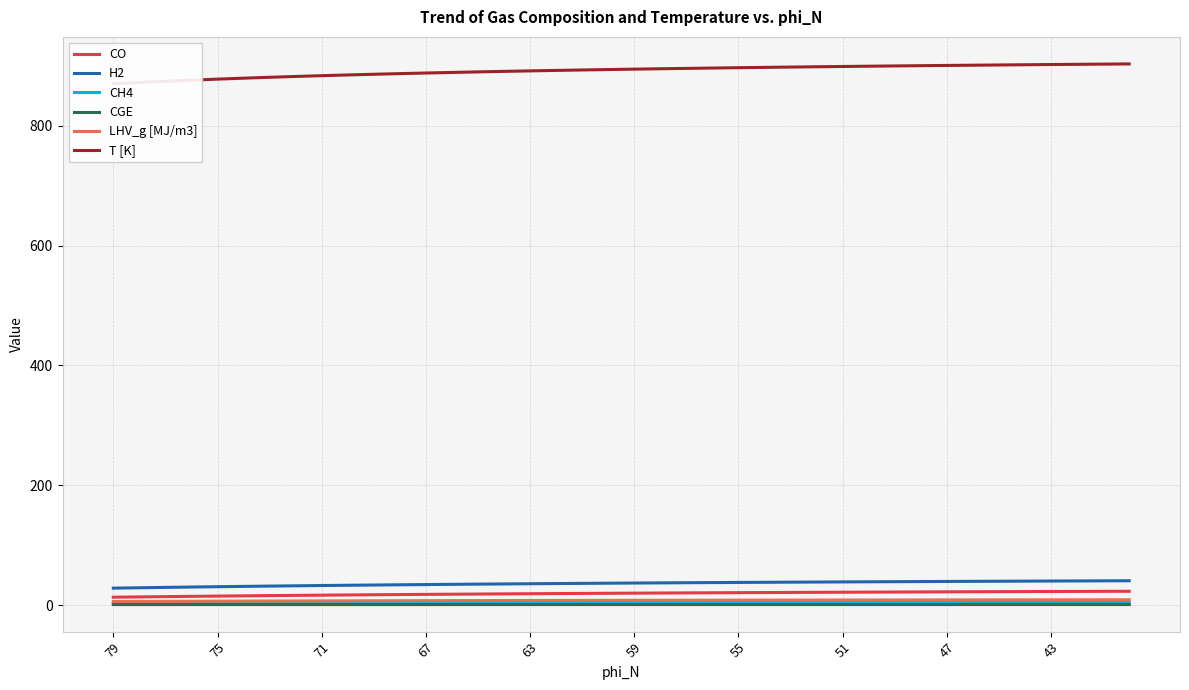

The CH4 series shows 3.8 at 63. True or false?

True